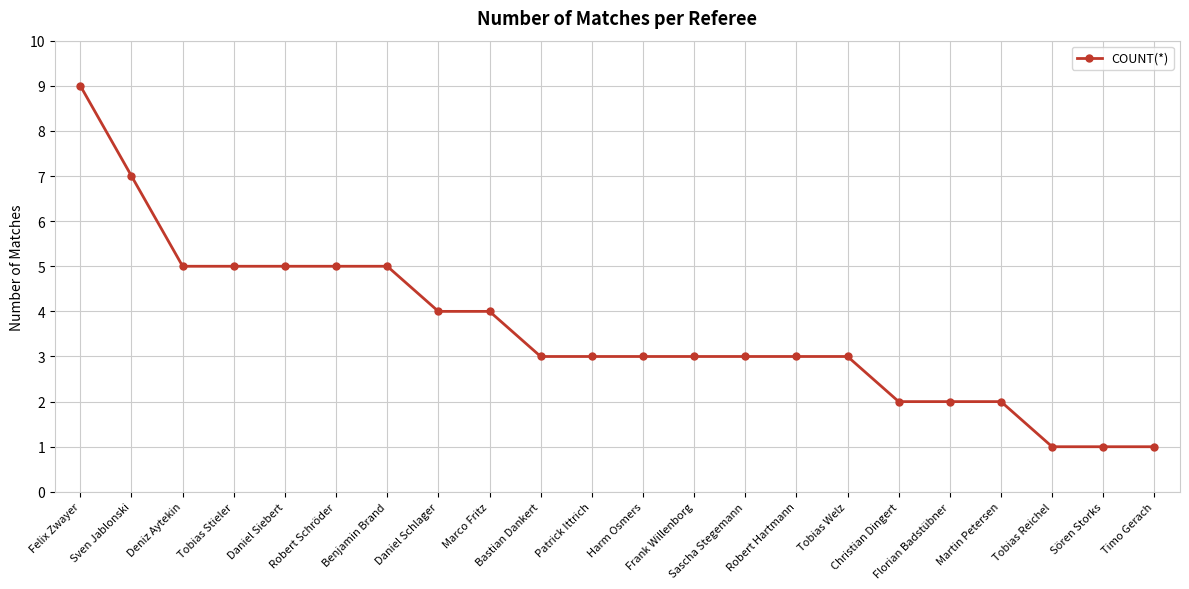

Count the number of categories in the chart.

22